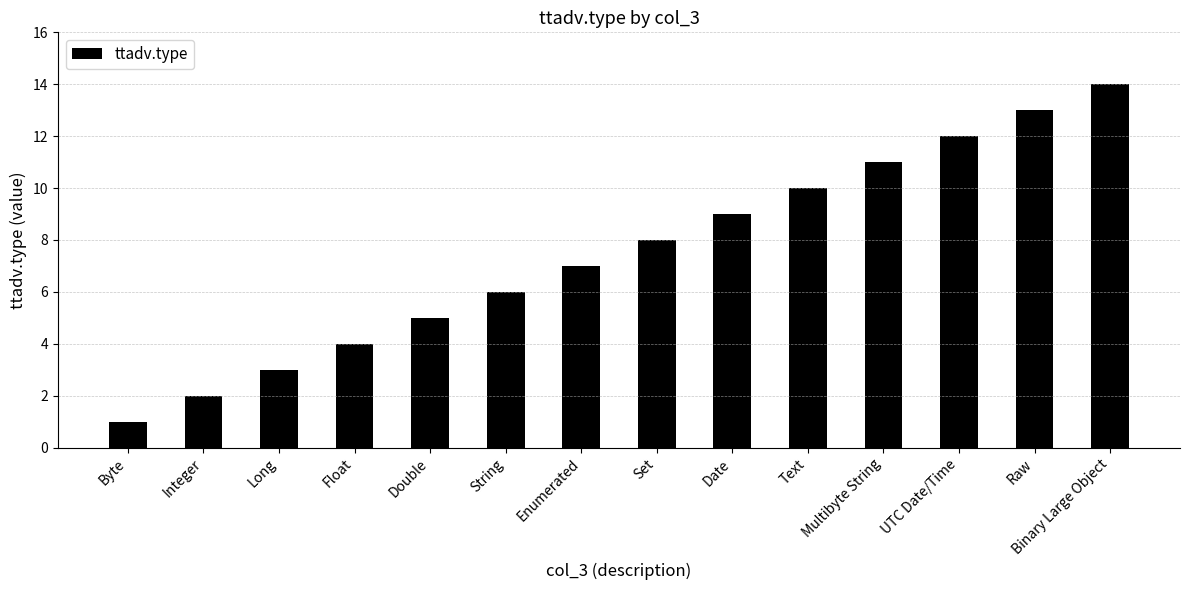

Reading right to left, list all the values displayed in this chart.

Binary Large Object=14	Raw=13	UTC Date/Time=12	Multibyte String=11	Text=10	Date=9	Set=8	Enumerated=7	String=6	Double=5	Float=4	Long=3	Integer=2	Byte=1